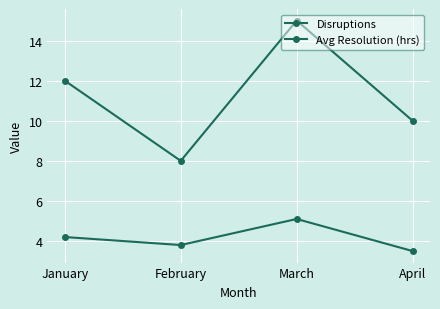

Which series has the largest range (max minus min)?

Disruptions